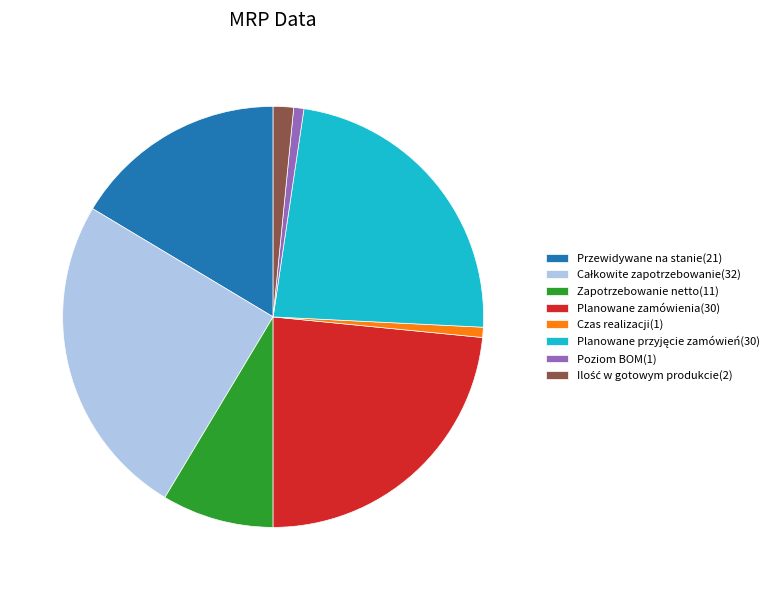

Is the sum of Przewidywane na stanie(21) and Zapotrzebowanie netto(11) greater than half?

No